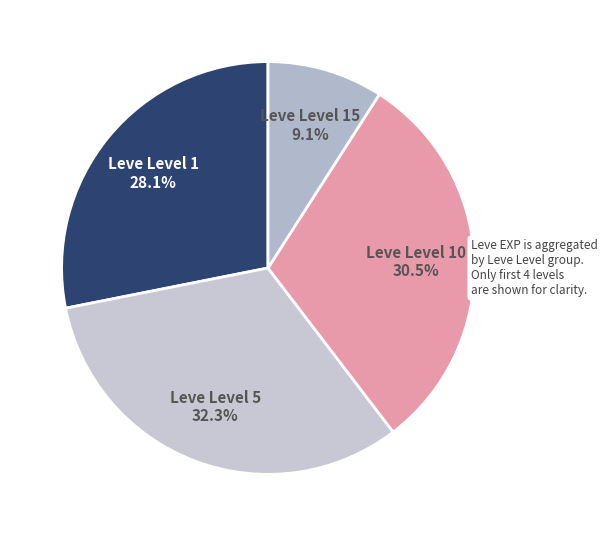

To the nearest percent, what is the average slice percentage?

25%